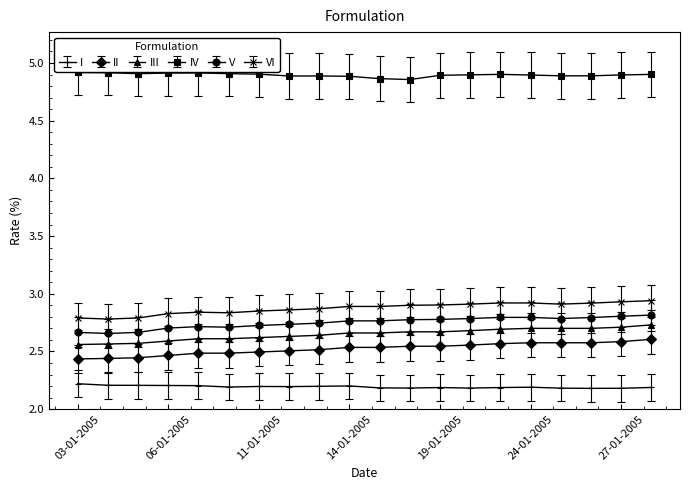

True or false: I and VI cross at least once.

False